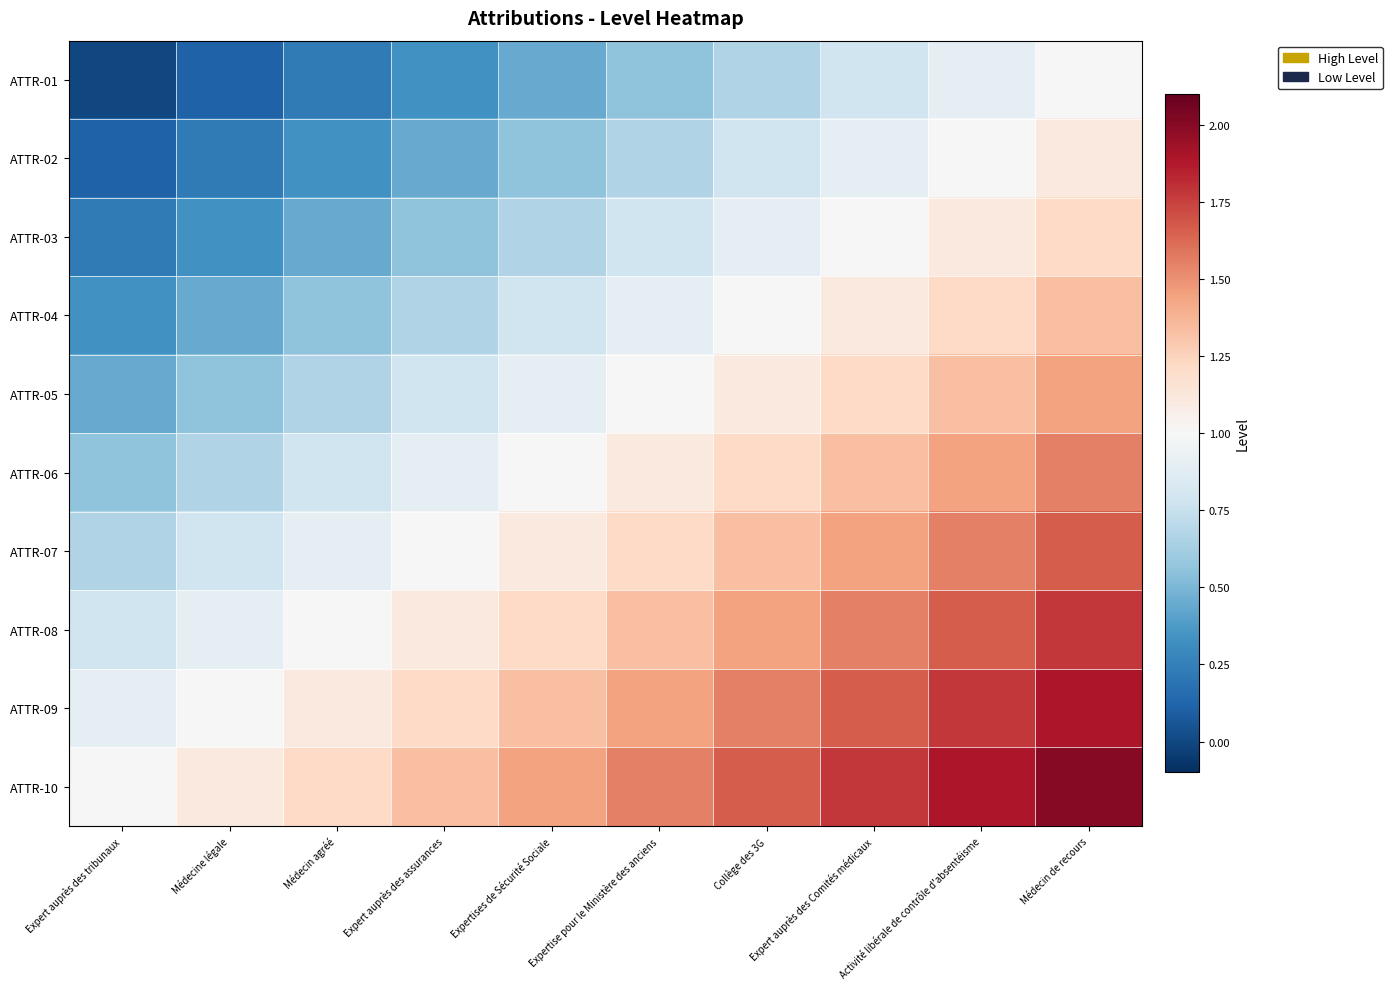

Count the number of data series in this chart.

10